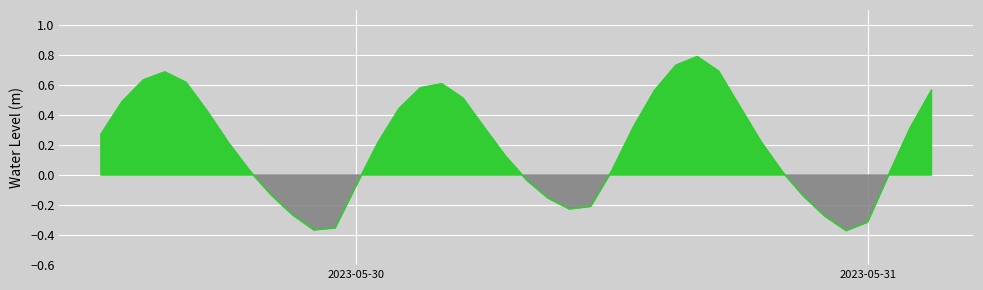

What is the sum of the values at 2023-05-30 10:00:00 and 2023-05-29 16:00:00?

0.4